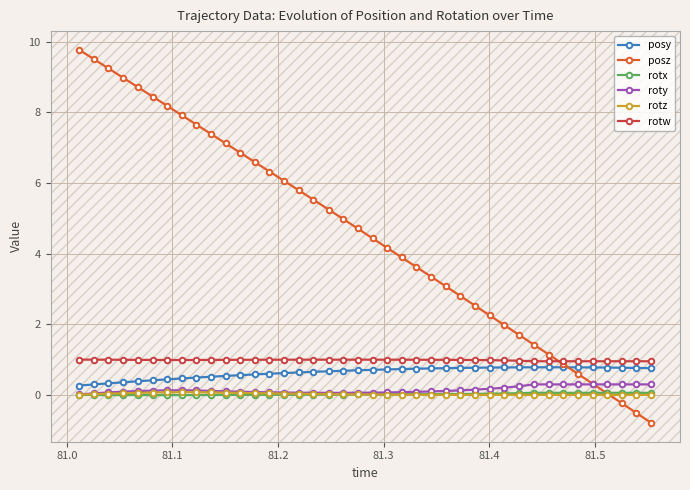

Which series has the largest range (max minus min)?

posz